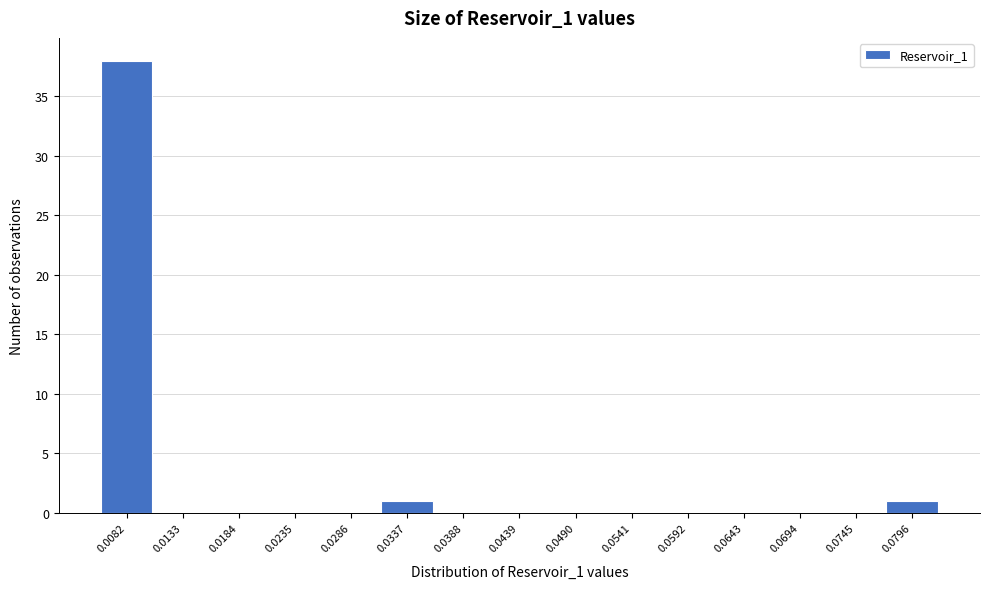

Reading right to left, what are all the values shown in this chart?

0.0796=1	0.0745=0	0.0694=0	0.0643=0	0.0592=0	0.0541=0	0.0490=0	0.0439=0	0.0388=0	0.0337=1	0.0286=0	0.0235=0	0.0184=0	0.0133=0	0.0082=38